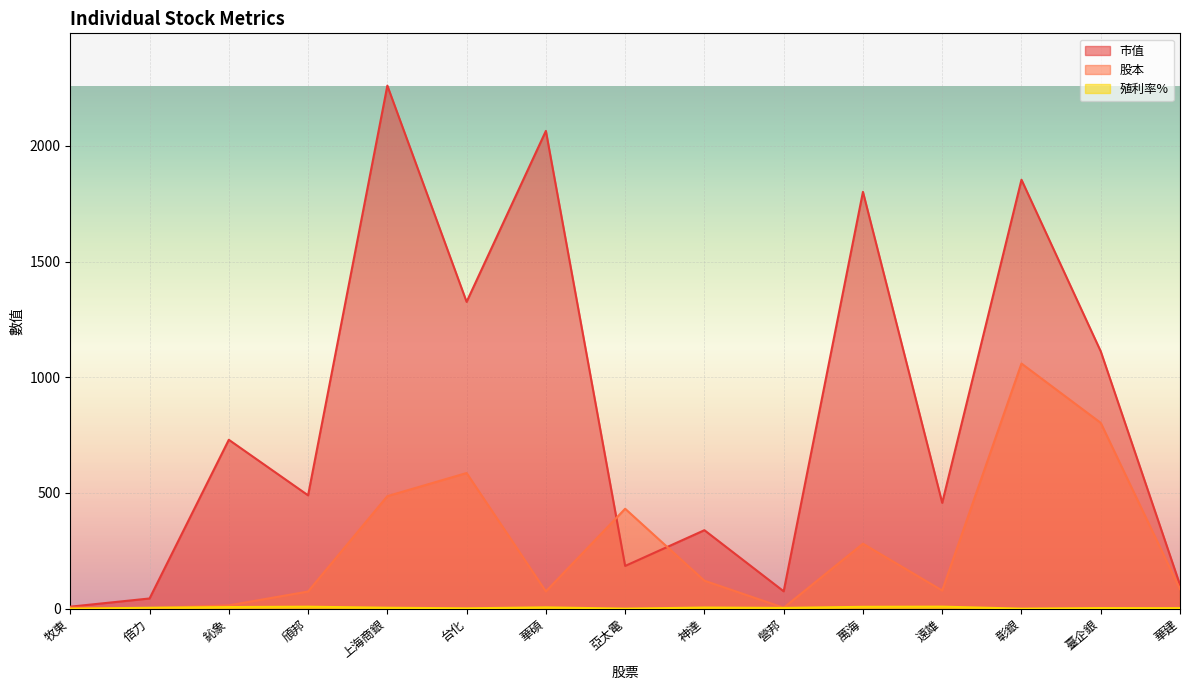

Between 遠雄 and 亞太電, which is larger?

遠雄